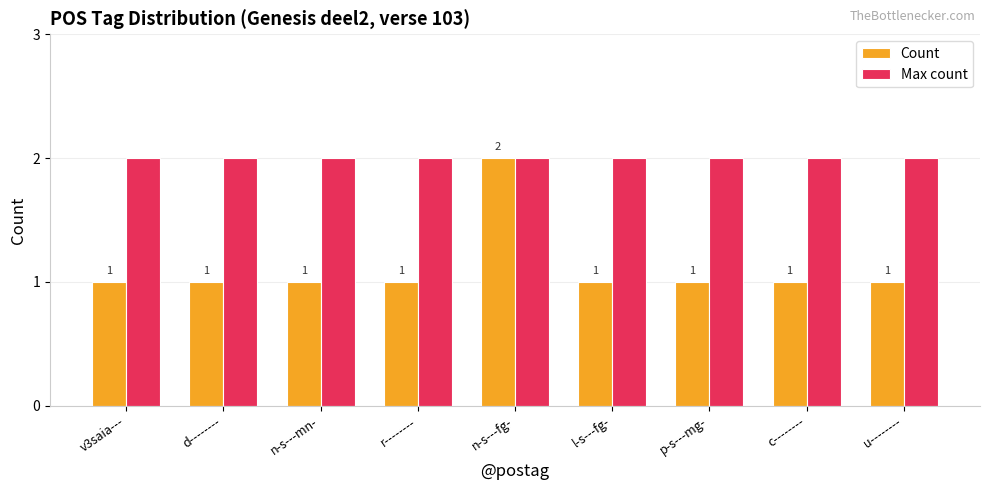

What is the lowest value of the Count series?

1